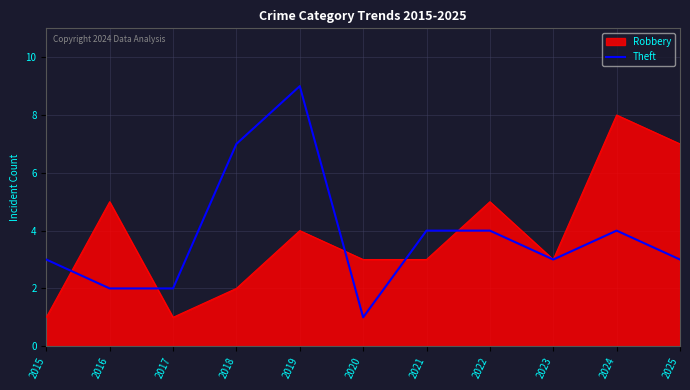

True or false: Robbery has a value of 7 at 2025.

True